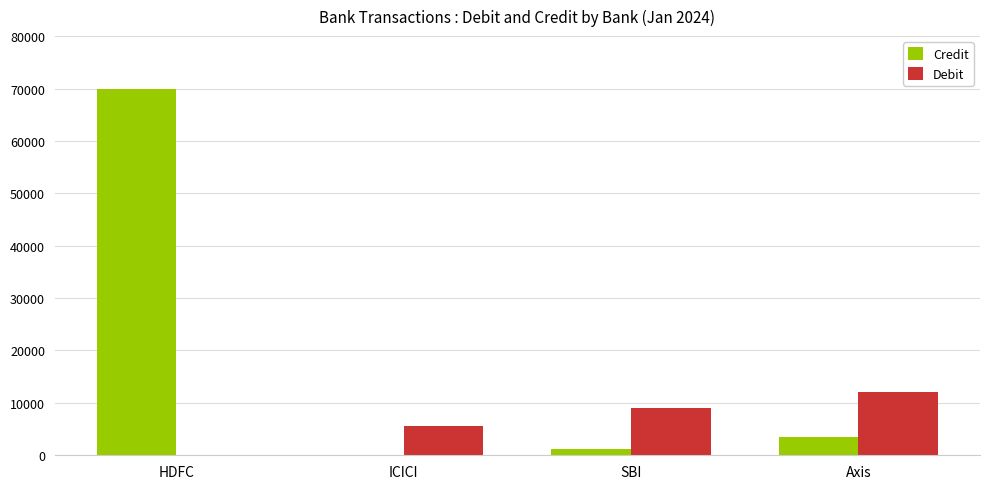

Is the value of Debit at HDFC greater than the value of Credit at HDFC?

No